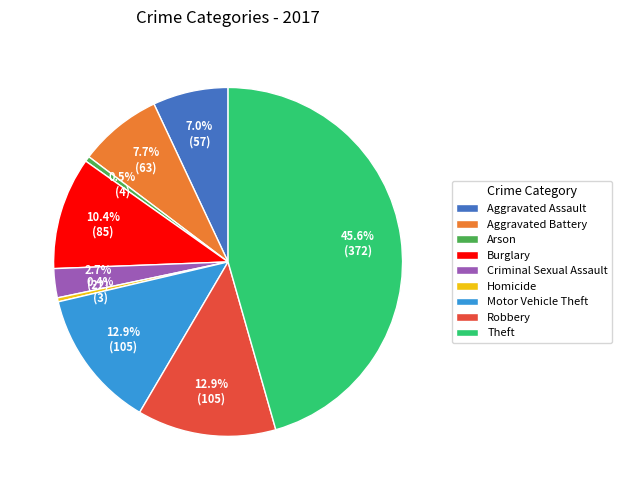

What is the ratio of the value at Robbery to the value at Aggravated Assault?

1.8